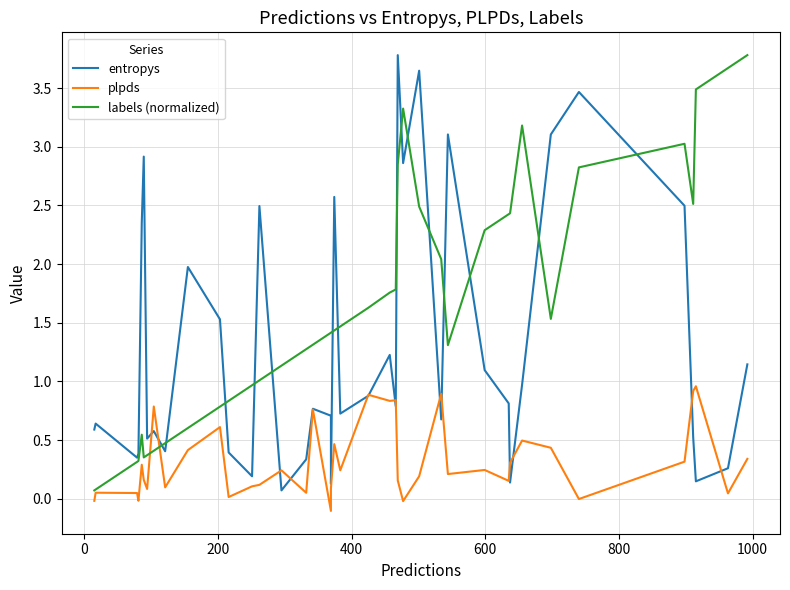

The labels (normalized) series shows 0.5 at 31. True or false?

False